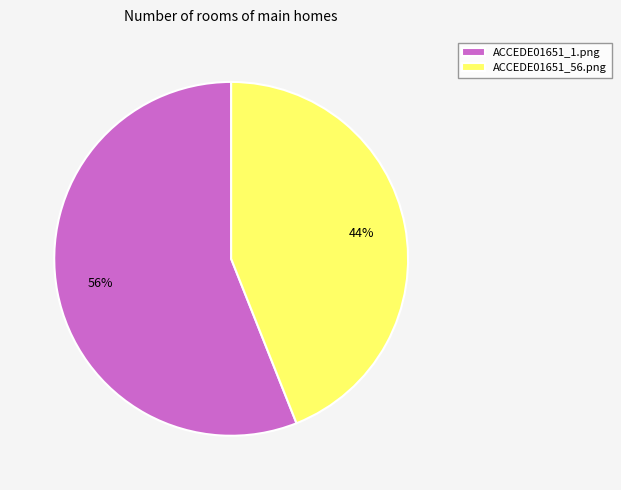

Between ACCEDE01651_56.png and ACCEDE01651_1.png, which is larger?

ACCEDE01651_1.png